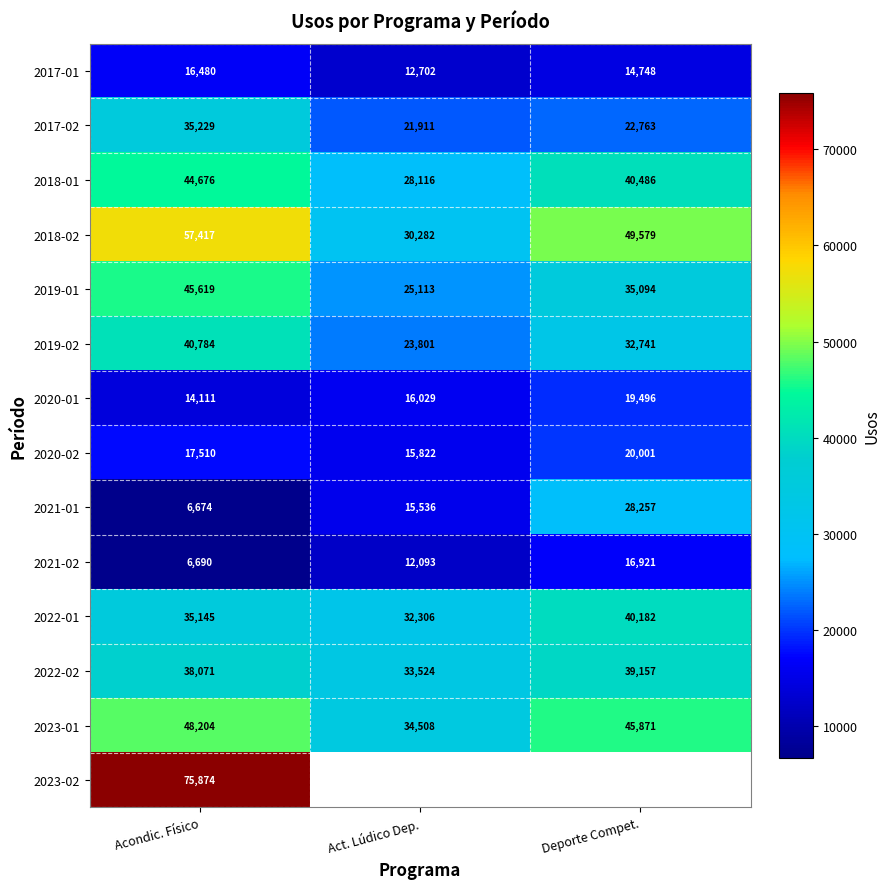

What is the sum of the 2021-02 values at Deporte Compet. and Acondic. Físico?

23611